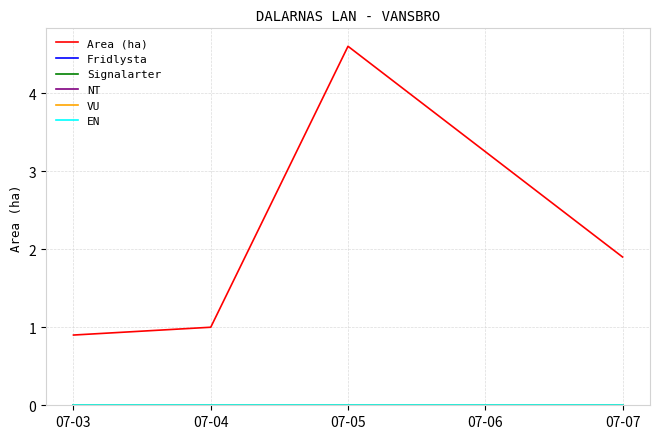

What is the spread (max minus min) of values at 07-03?

0.9